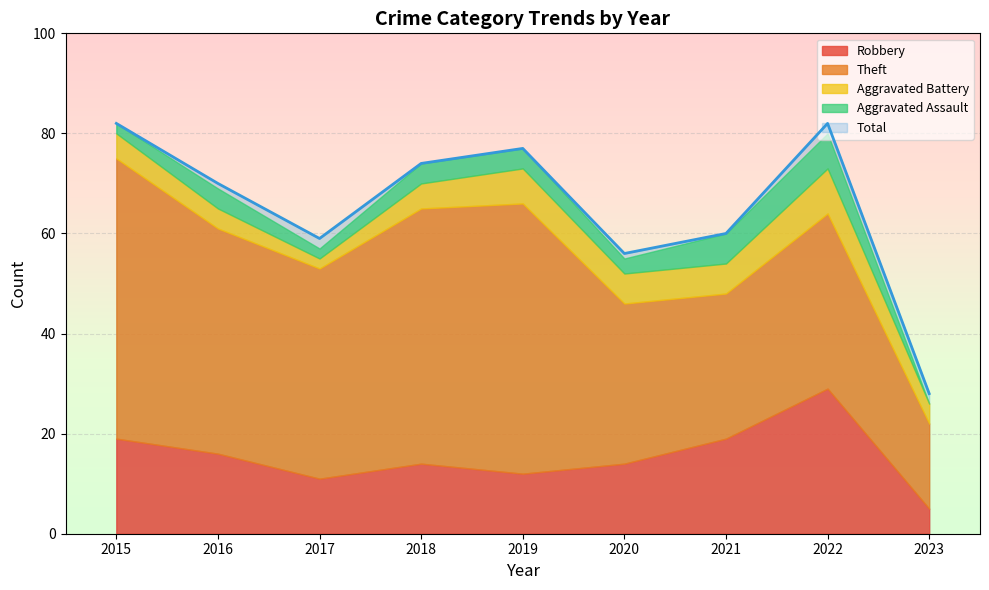

What is the difference between the Robbery values at 2016 and 2022?

13